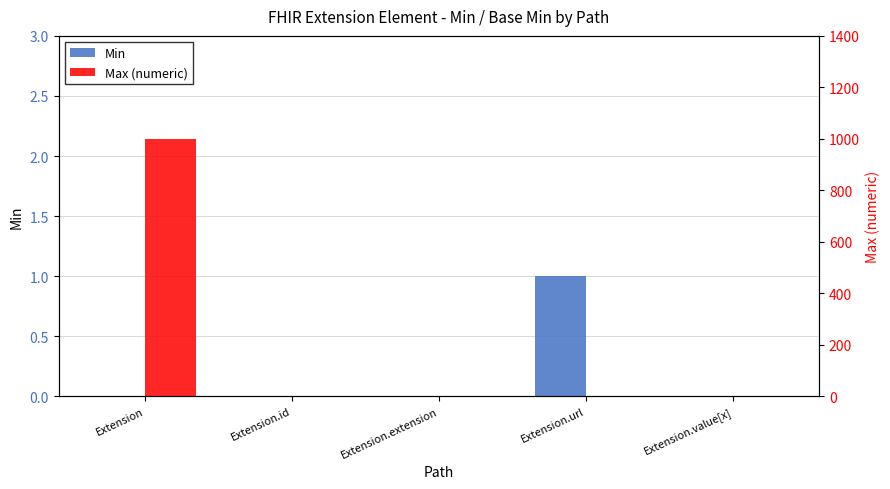

What is the sum of all Max (numeric) values?

1002